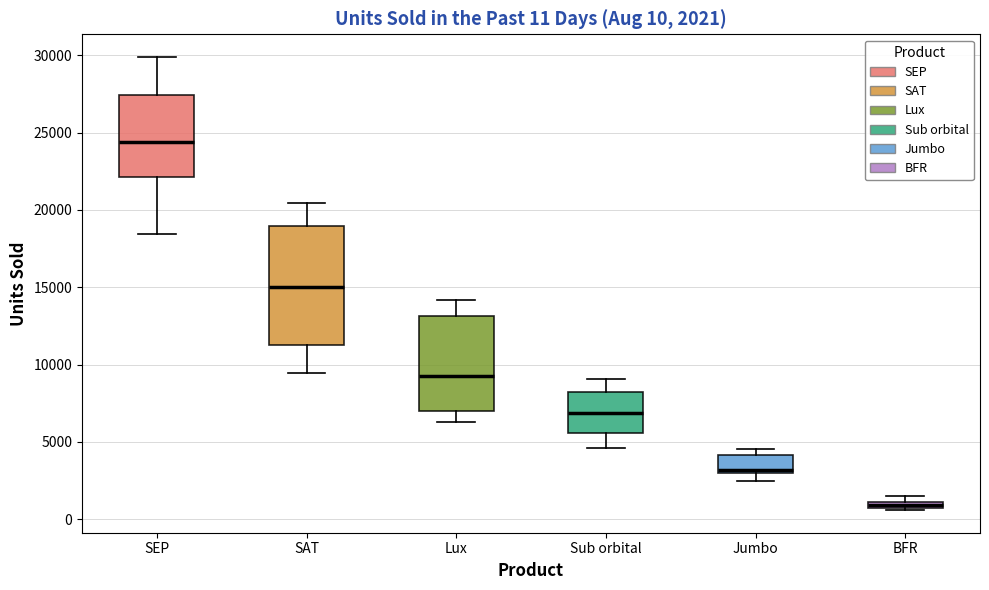

Which box's median line is the lowest?

BFR